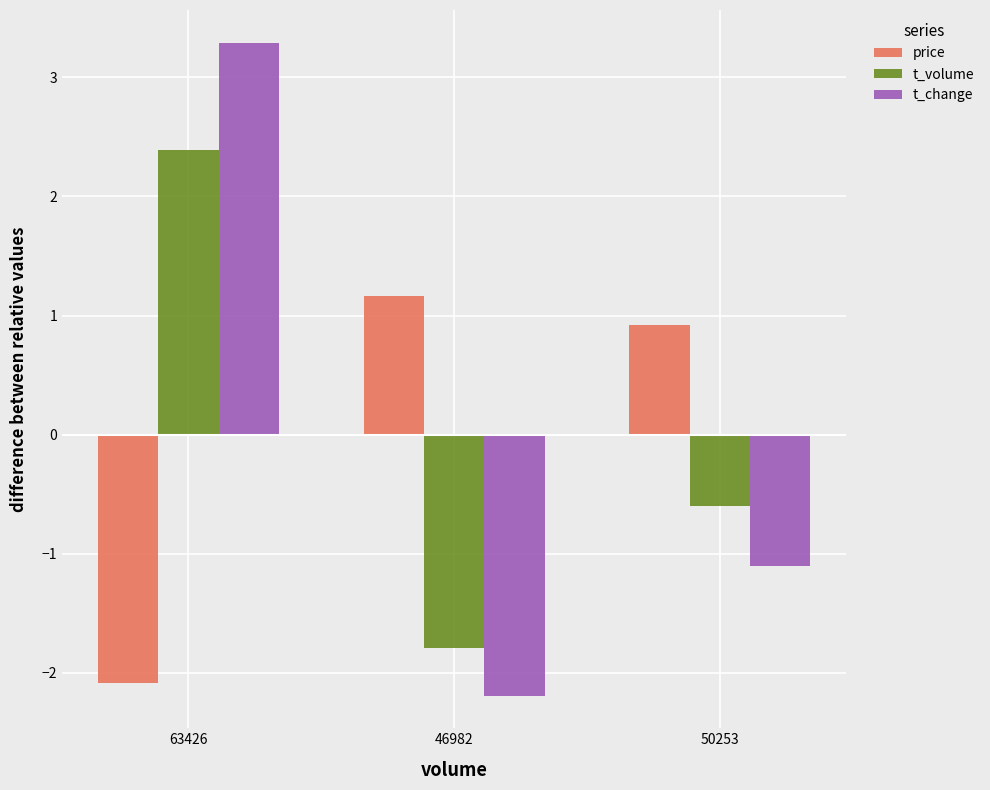

How many values in the t_volume series are below 0?

2